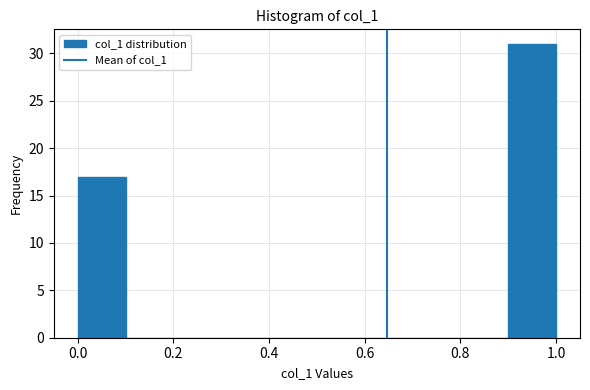

Over which range of the x-axis is the bar tallest?

0.9 to 1.0